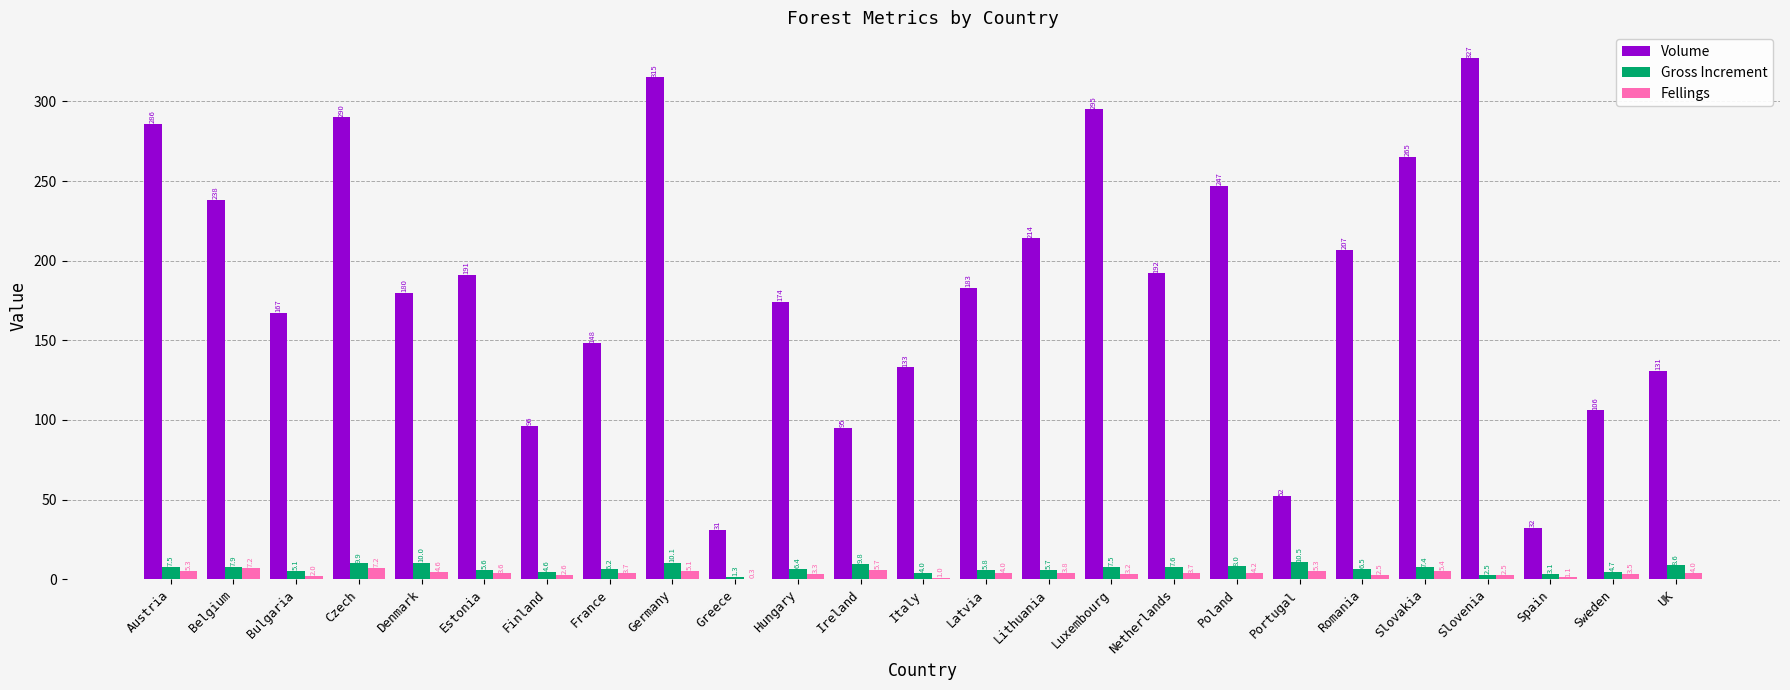

What is the sum of all Gross Increment values?

166.3